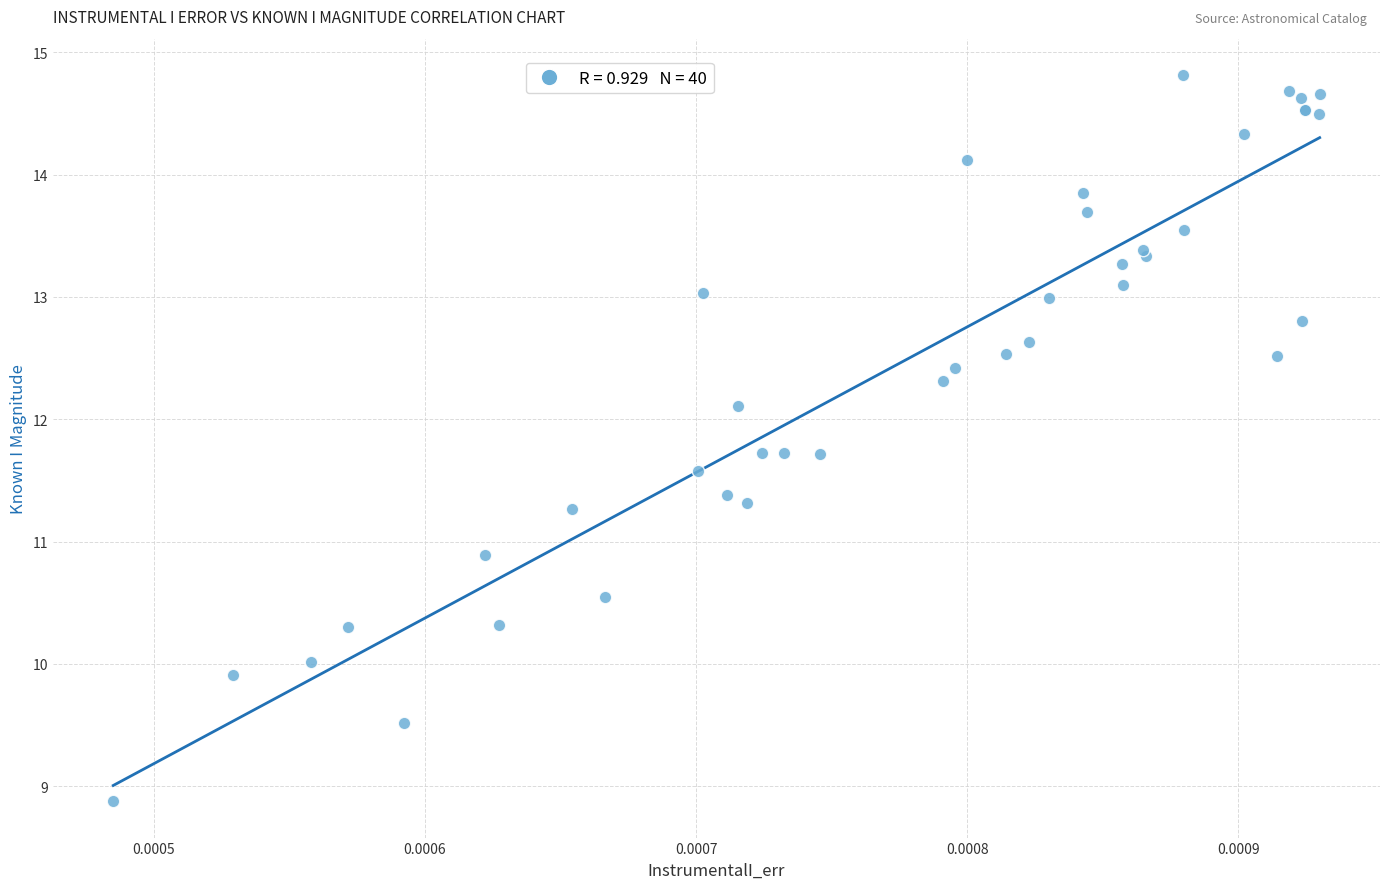

What Y value in the scatter plot is closest to 11?

10.9